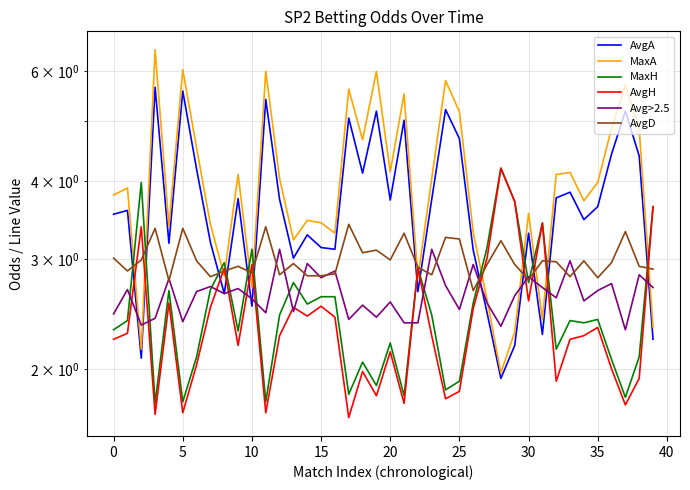

What is the difference between the maximum and minimum values in the AvgH series?

2.5